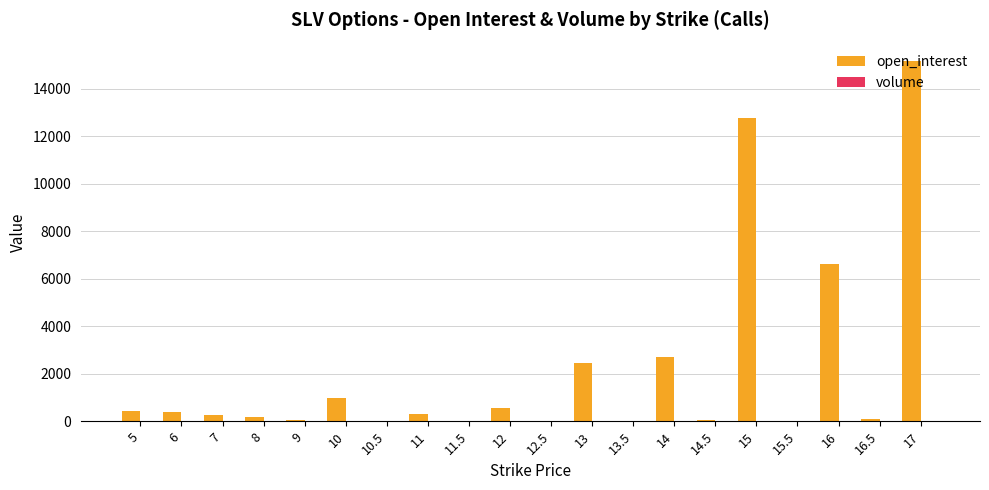

The value of open_interest at 13.5 is 0. True or false?

True